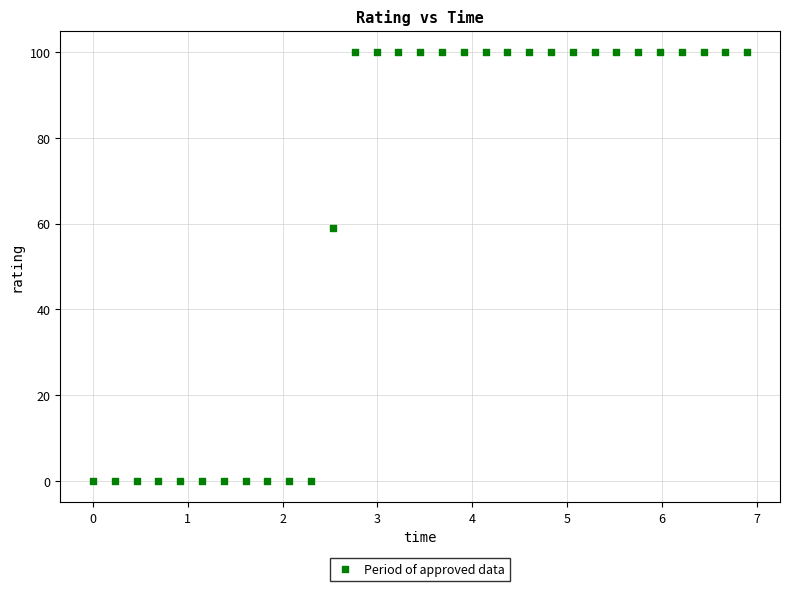

What is the range of Y values (max minus min)?

100.0